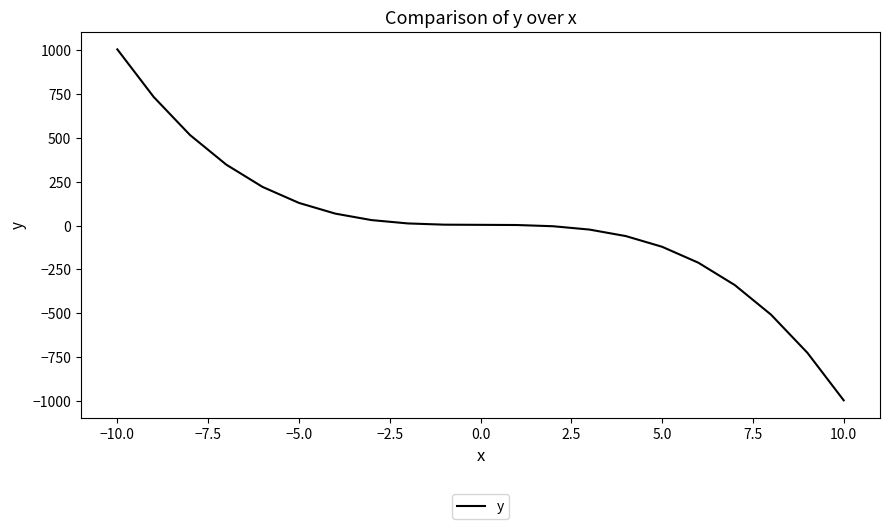

What is the difference between the maximum and minimum values?

2000